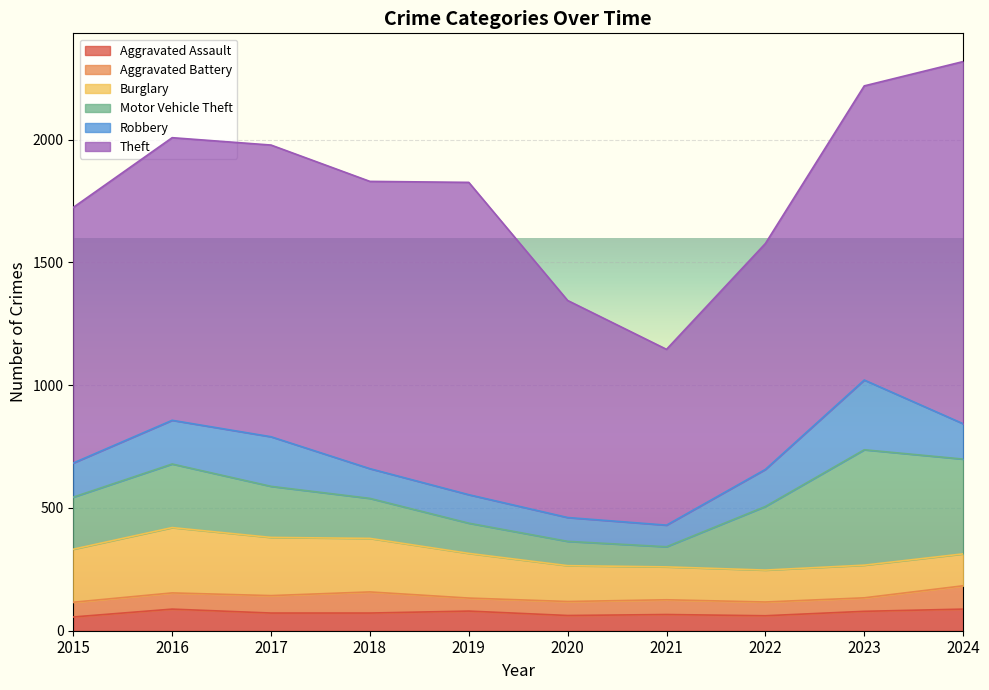

Where is Aggravated Battery nearest to the value 74?

2017